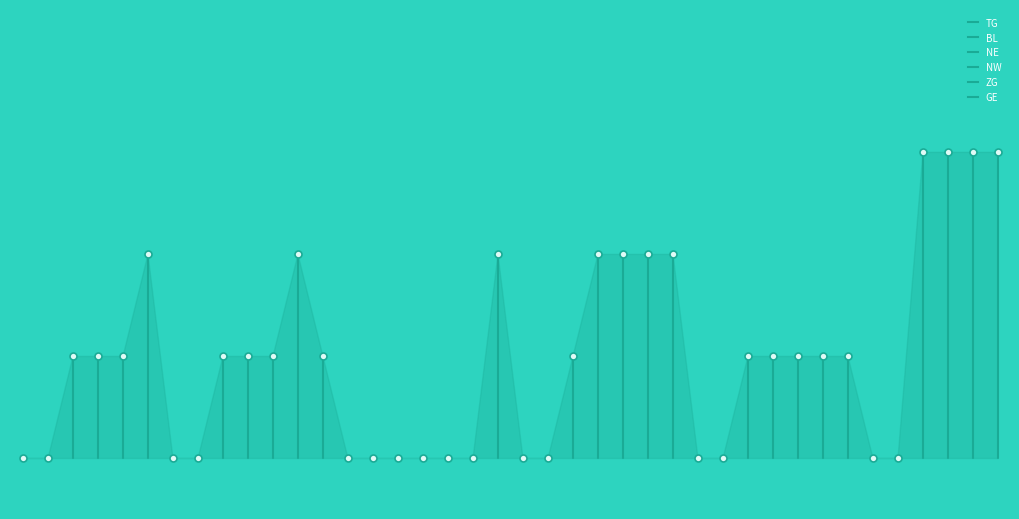

Rank the series by their maximum value, from highest to lowest.

GE, TG, NE, BL, NW, ZG